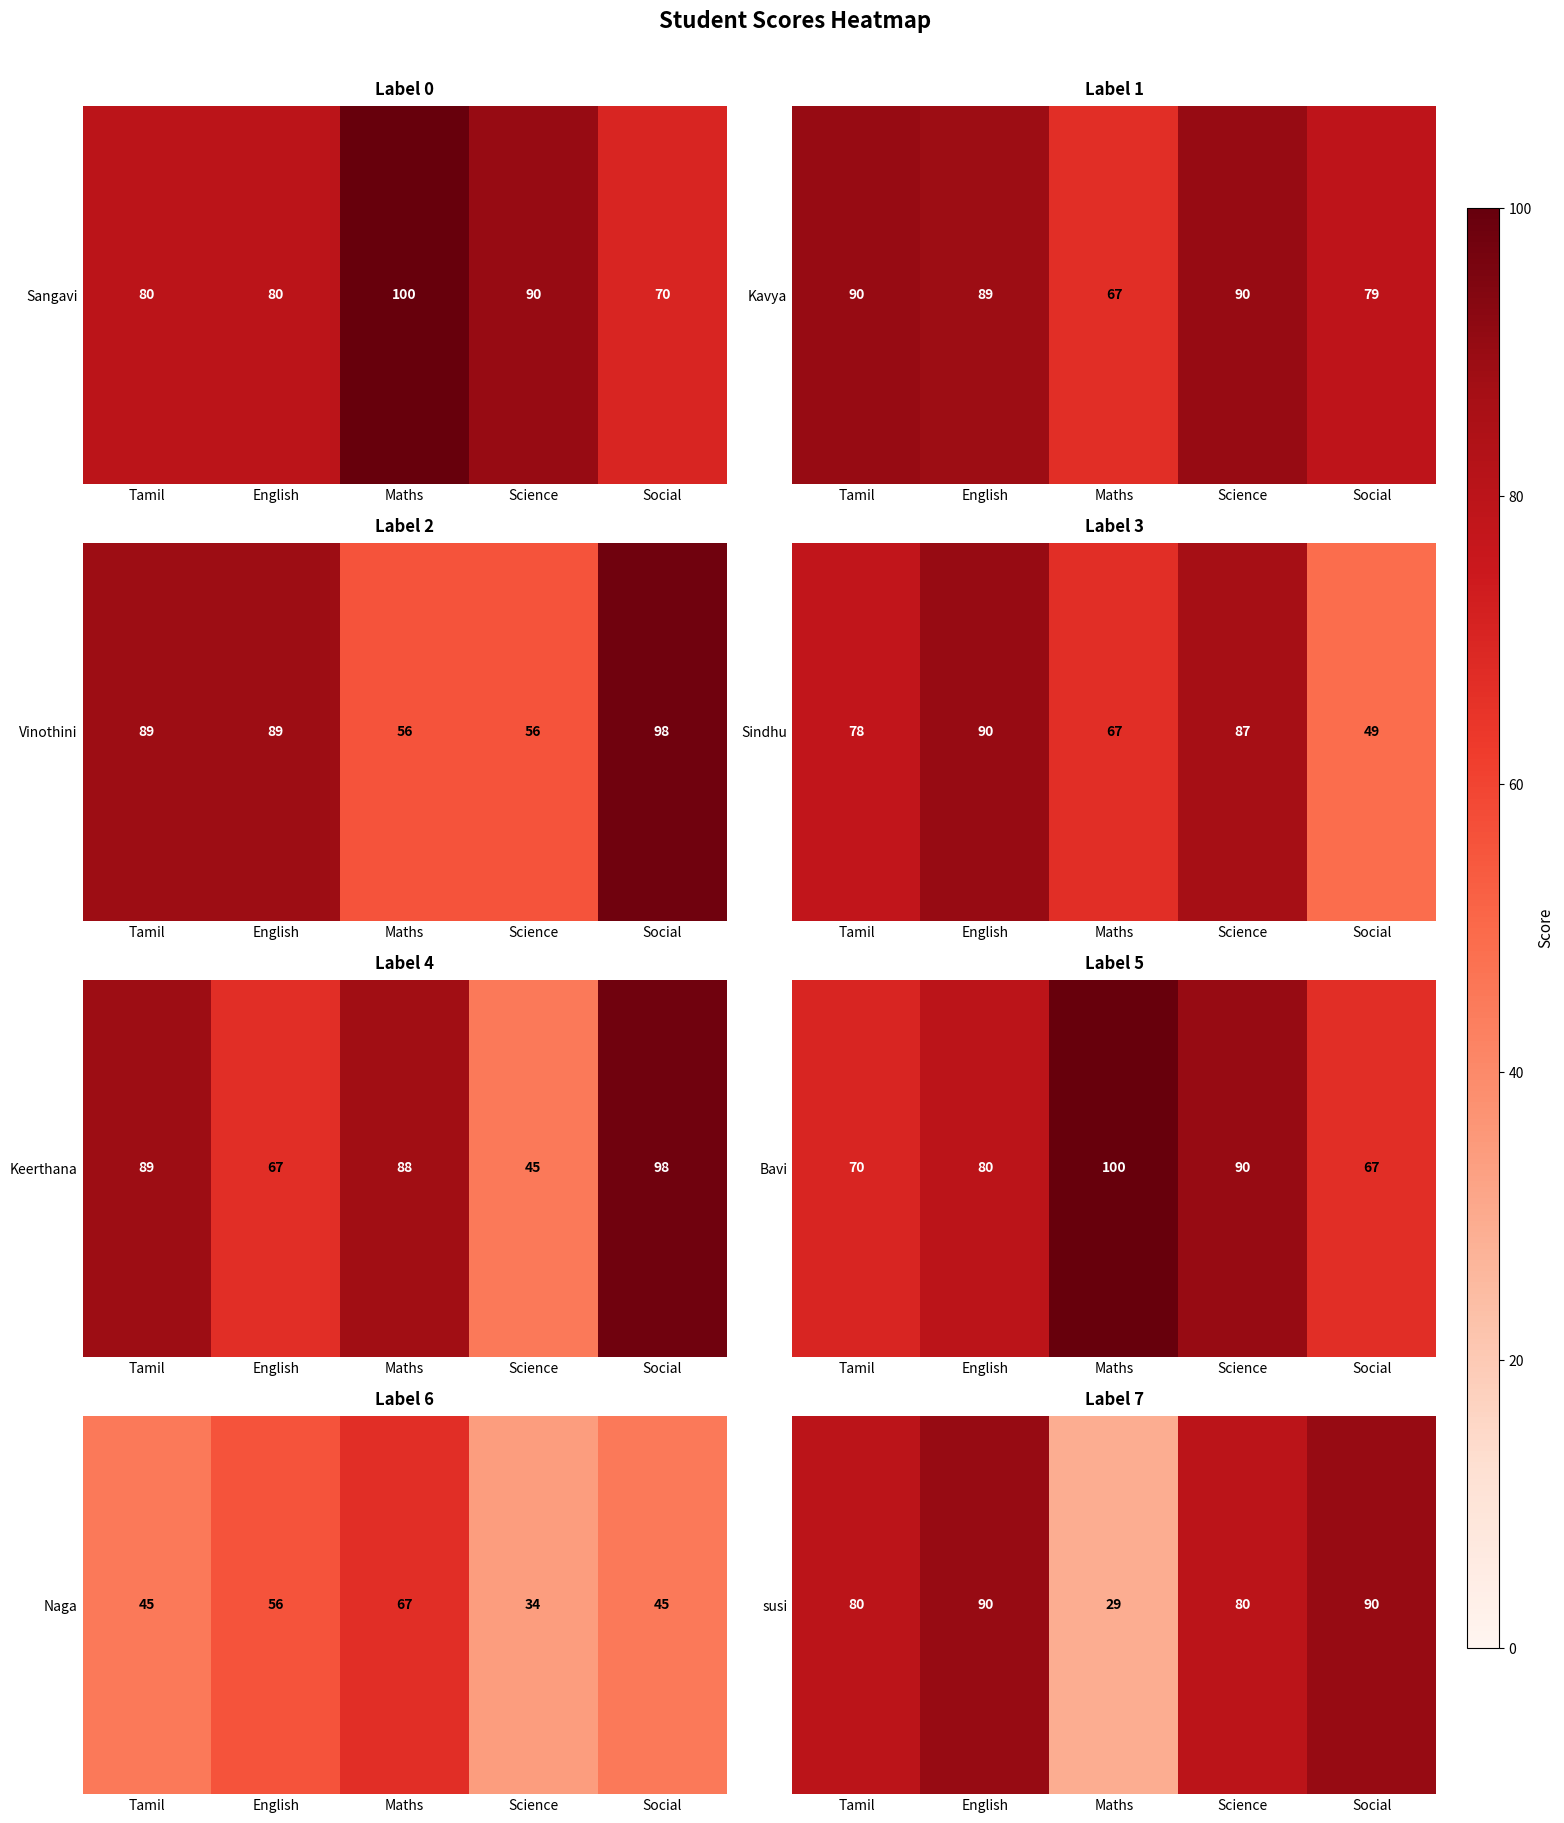

Is it true that the value at Maths is 29?

True